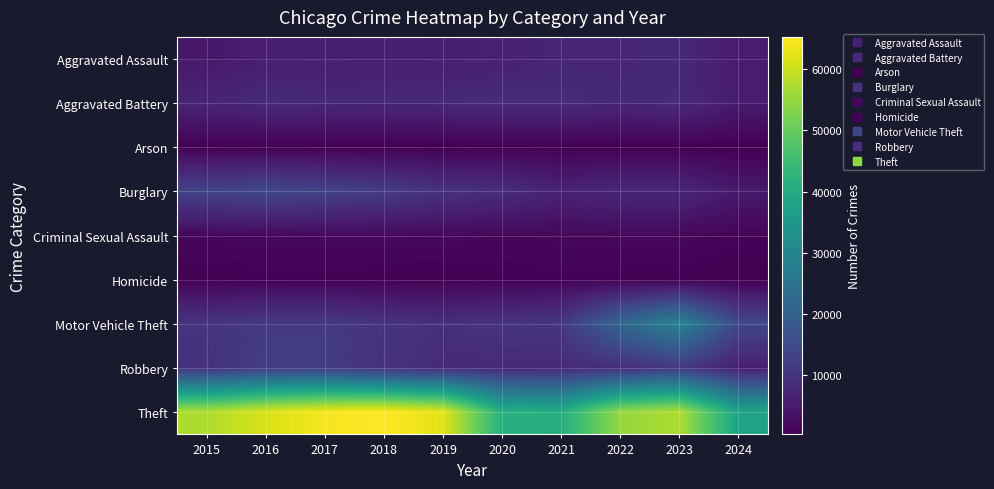

Which label corresponds to the largest value in the chart?

2018